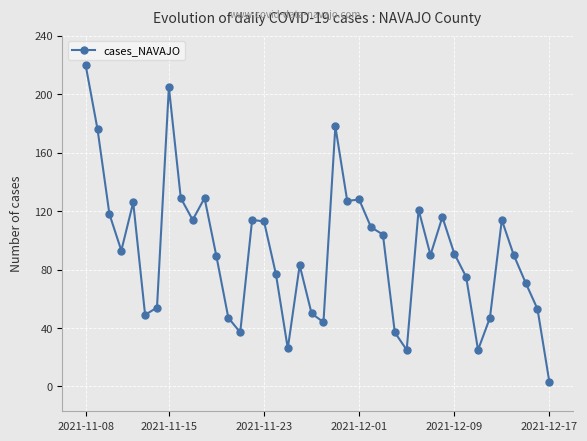

What is the maximum value shown in the chart?

220